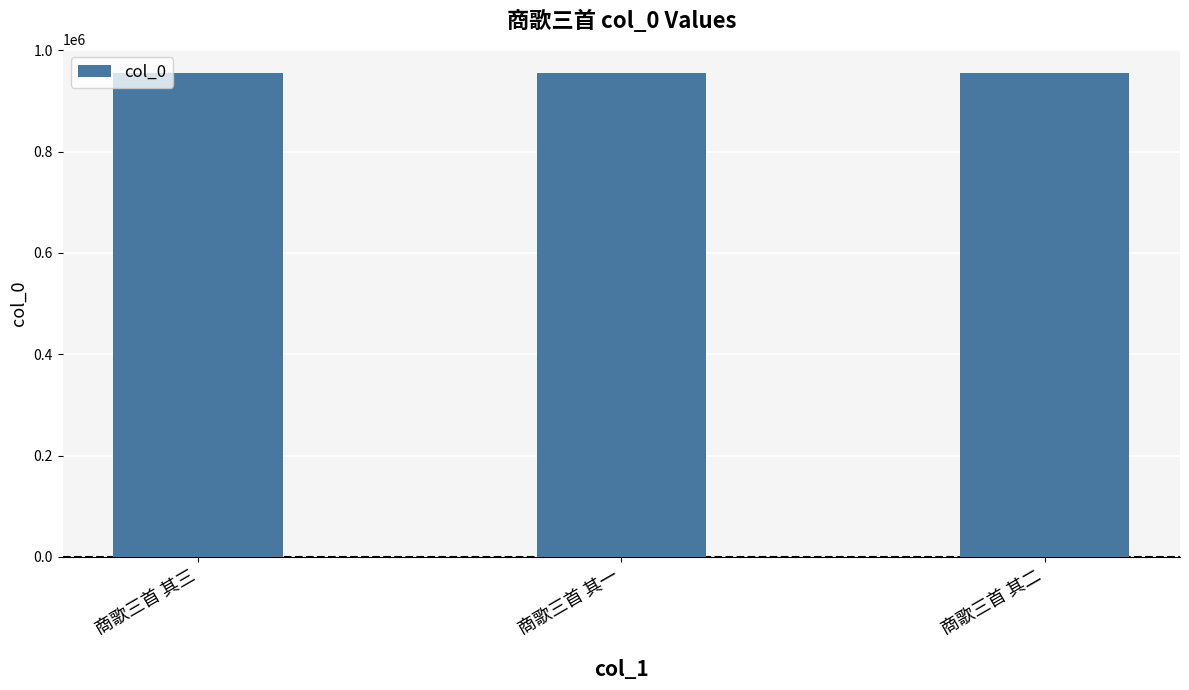

What is the value of the 1st bar from the left?

954840